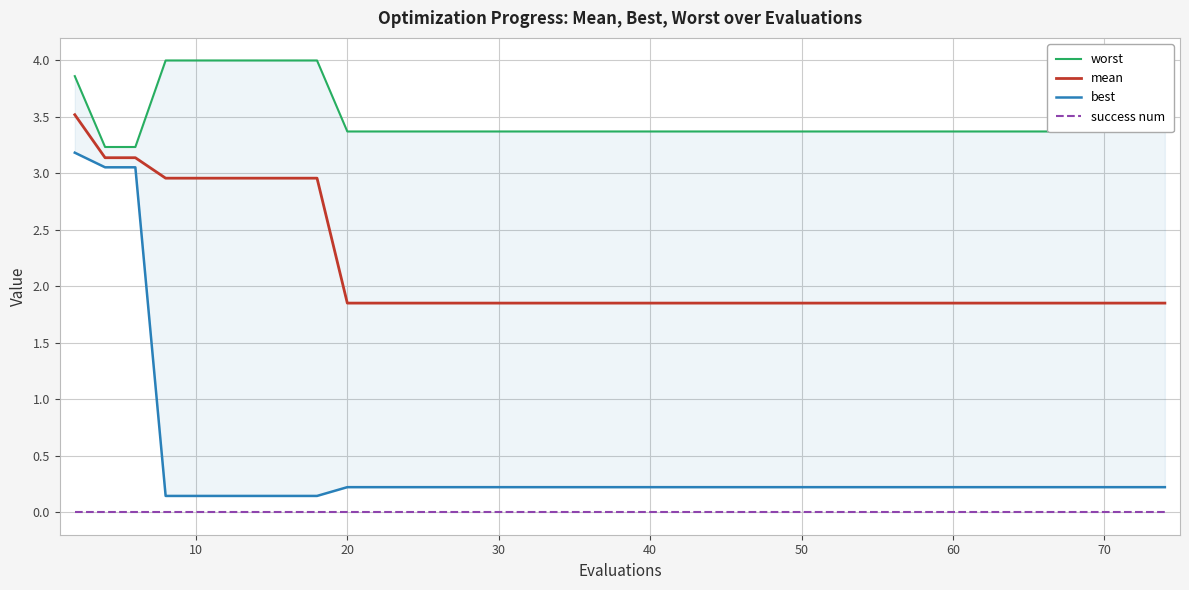

Which series has the widest spread of values?

best